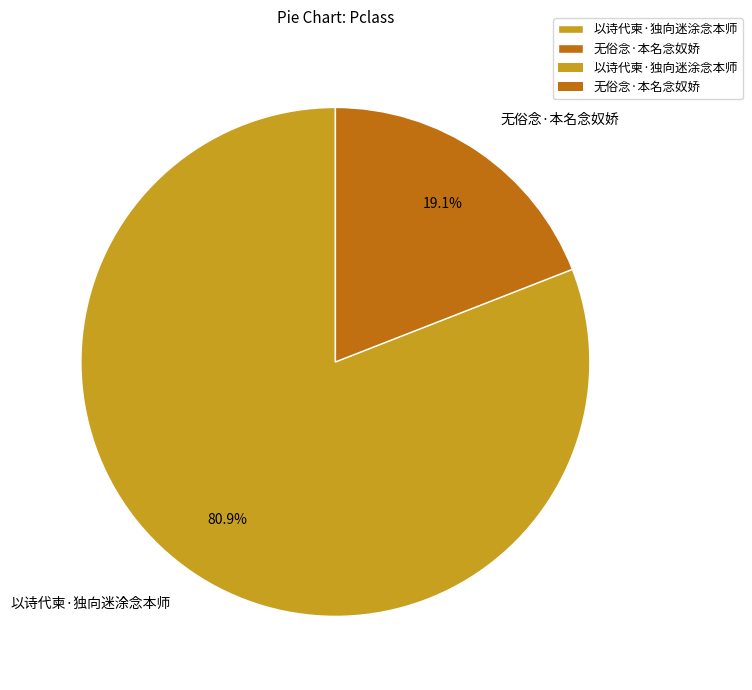

To the nearest percent, what is the combined percentage of 以诗代柬·独向迷涂念本师 and 无俗念·本名念奴娇?

100%